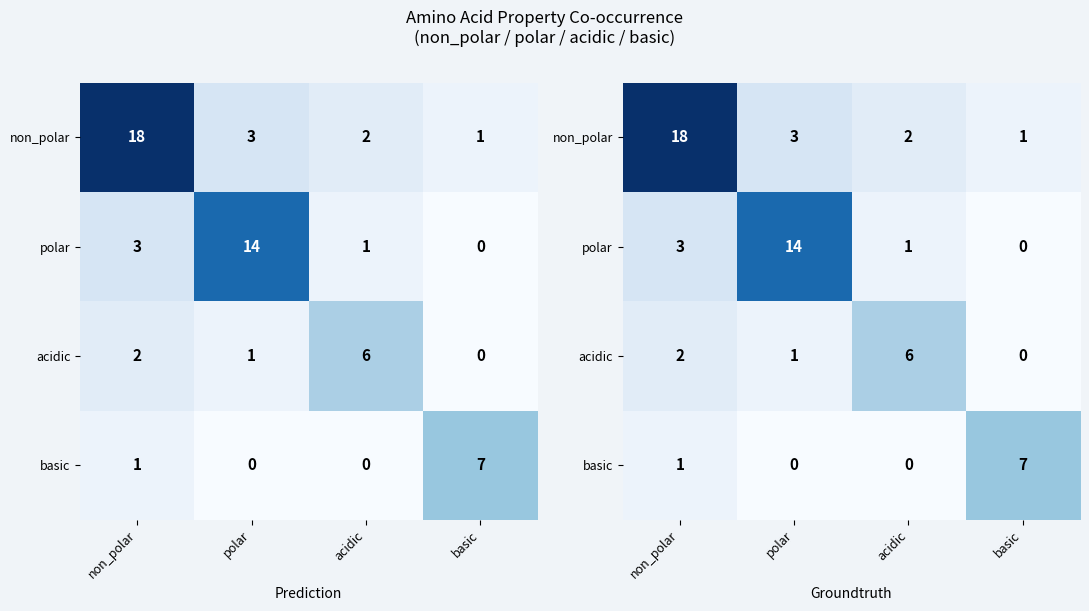

Which series changed the most between polar and basic?

polar